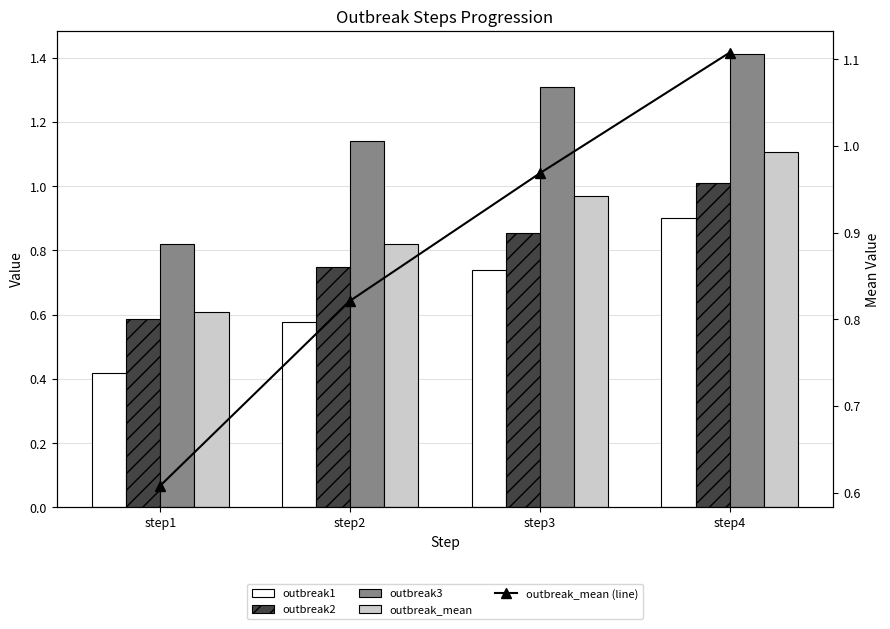

Which series changed the most between step1 and step2?

outbreak3